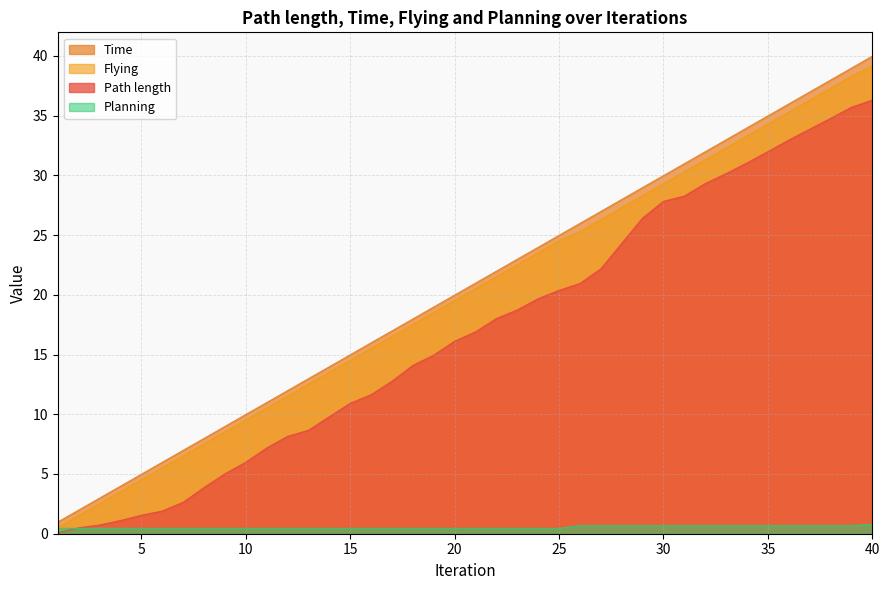

Reading right to left, what are all the values shown in this chart?

Path length: 36.3	35.7	34.8	33.9	33.0	32.0	31.0	30.1	29.3	28.3	27.8	26.4	24.3	22.2	21.0	20.4	19.7	18.7	18.0	16.9	16.1	15.0	14.1	12.8	11.6	10.9	9.8	8.7	8.2	7.2	6.0	5.0	3.9	2.6	1.9	1.5	1.1	0.7	0.5	0.1
Time: 40.0	39.0	38.0	37.0	36.0	35.0	34.0	33.0	32.0	31.0	30.0	29.0	28.0	27.0	26.0	25.0	24.0	23.0	22.0	21.0	20.0	19.0	18.0	17.0	16.0	15.0	14.0	13.0	12.0	11.0	10.0	9.0	8.0	7.0	6.0	5.0	4.0	3.0	2.0	1.0
Flying: 39.2	38.3	37.3	36.3	35.3	34.3	33.3	32.3	31.3	30.3	29.3	28.3	27.3	26.3	25.3	24.5	23.5	22.5	21.5	20.5	19.5	18.5	17.5	16.5	15.5	14.5	13.5	12.5	11.5	10.5	9.5	8.5	7.5	6.5	5.5	4.5	3.5	2.5	1.5	0.5
Planning: 0.8	0.7	0.7	0.7	0.7	0.7	0.7	0.7	0.7	0.7	0.7	0.7	0.7	0.7	0.7	0.5	0.5	0.5	0.5	0.5	0.5	0.5	0.5	0.5	0.5	0.5	0.5	0.5	0.5	0.5	0.5	0.5	0.5	0.5	0.5	0.5	0.5	0.5	0.5	0.5